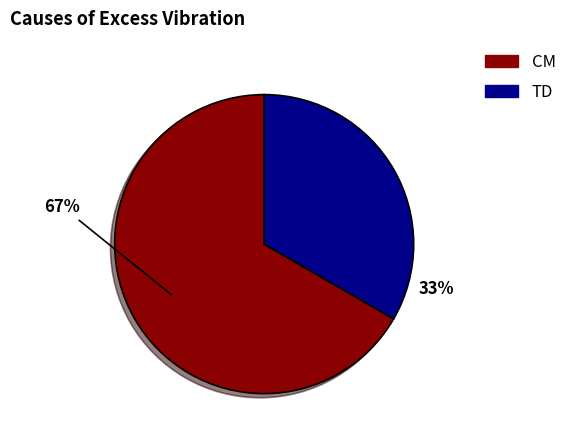

Which has a higher value, CM or TD?

CM